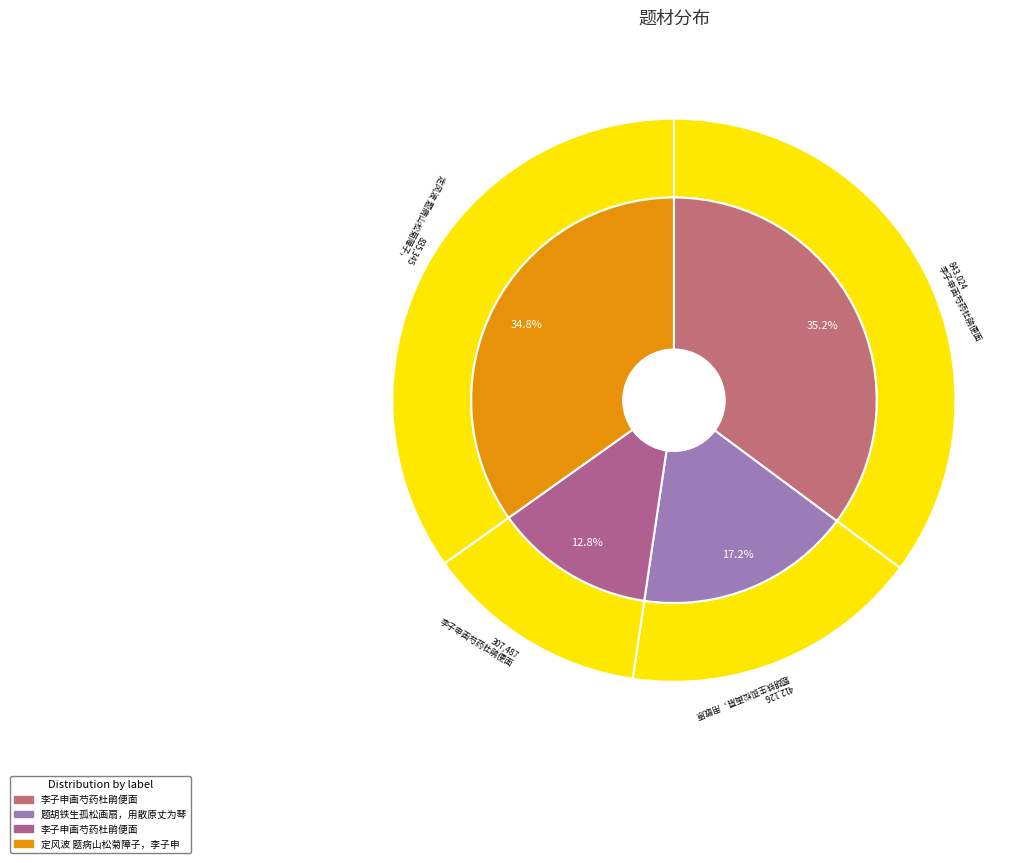

Rank the categories by value from highest to lowest.

李子申画芍药杜鹃便面, 定风波 题病山松菊障子，李子申画也, 题胡铁生孤松画扇，用散原丈为琴初题子申画双松韵, 李子申画芍药杜鹃便面